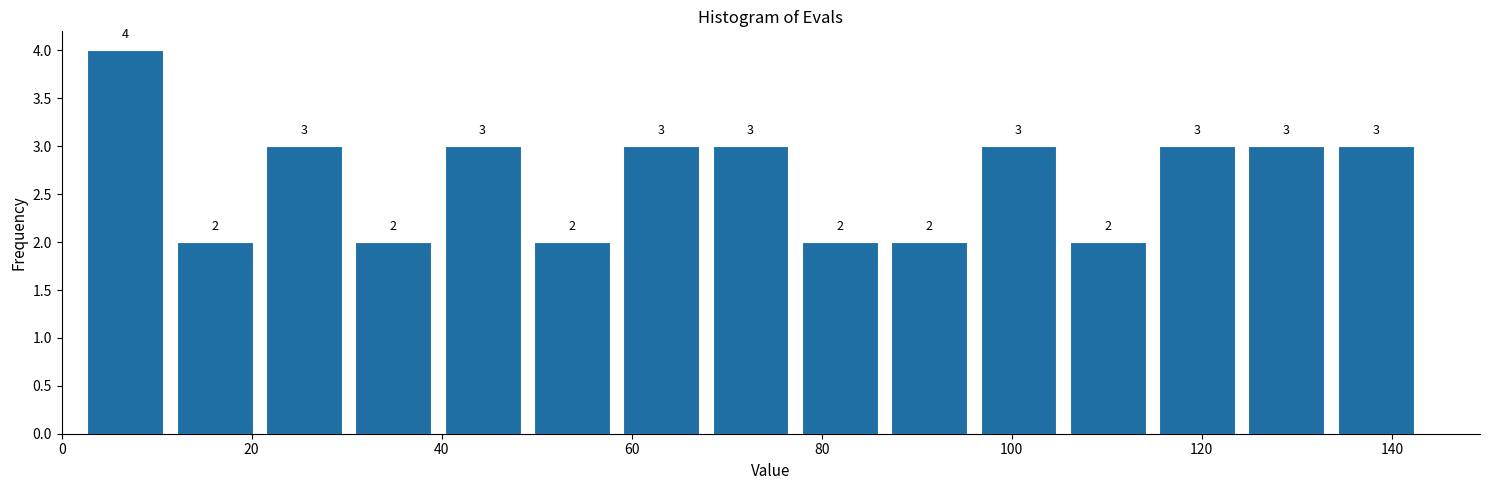

Reading left to right, transcribe this chart: for each bar, give the range it covers on the x-axis and its height. The bar edges are not printed on the chart, so give them approximately, as read against the axis.

2.0 to 11.4: 4
11.4 to 20.8: 2
20.8 to 30.2: 3
30.2 to 39.6: 2
39.6 to 49.0: 3
49.0 to 58.4: 2
58.4 to 67.8: 3
67.8 to 77.2: 3
77.2 to 86.6: 2
86.6 to 96.0: 2
96.0 to 105.4: 3
105.4 to 114.8: 2
114.8 to 124.2: 3
124.2 to 133.6: 3
133.6 to 143.0: 3